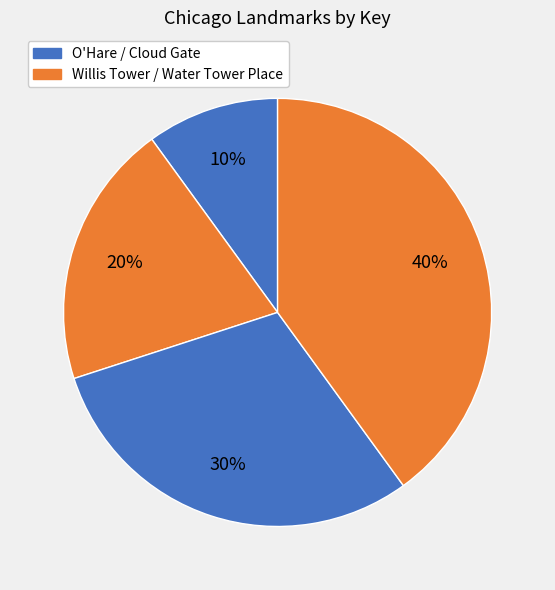

Count the number of slices in the pie.

4